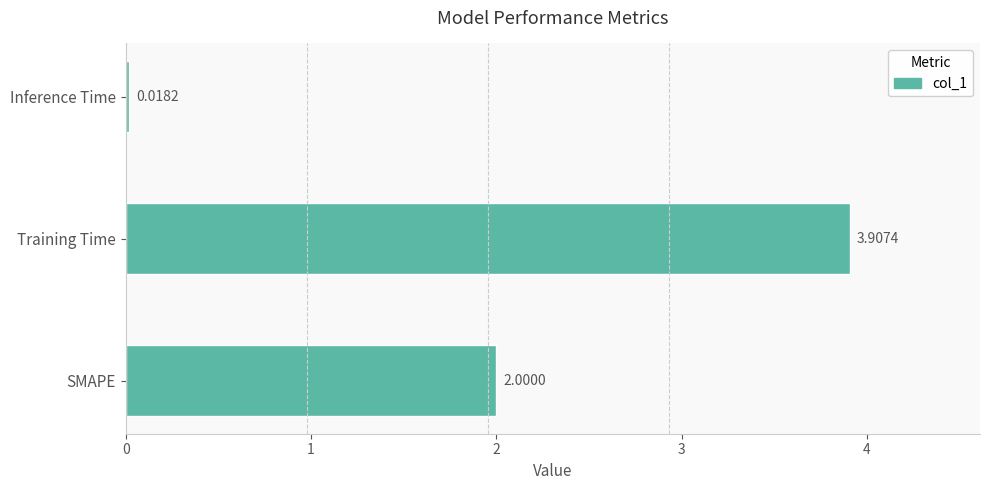

What is the change in value from SMAPE to Training Time?

+1.9